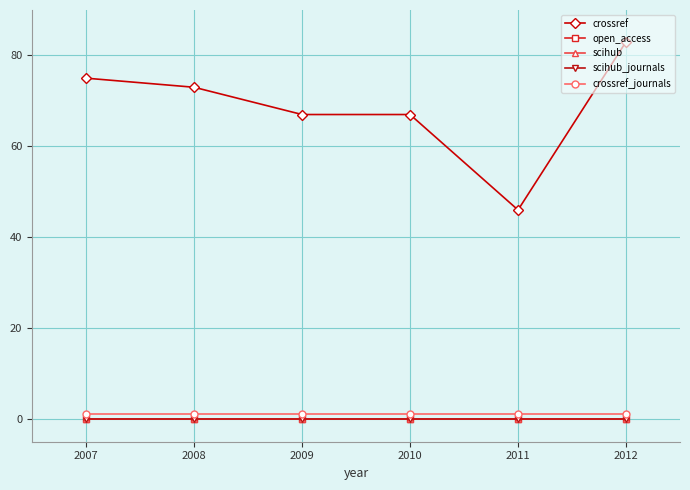

Reading right to left, what are all the values shown in this chart?

crossref: 83	46	67	67	73	75
open_access: 0	0	0	0	0	0
scihub: 0	0	0	0	0	0
scihub_journals: 0	0	0	0	0	0
crossref_journals: 1	1	1	1	1	1